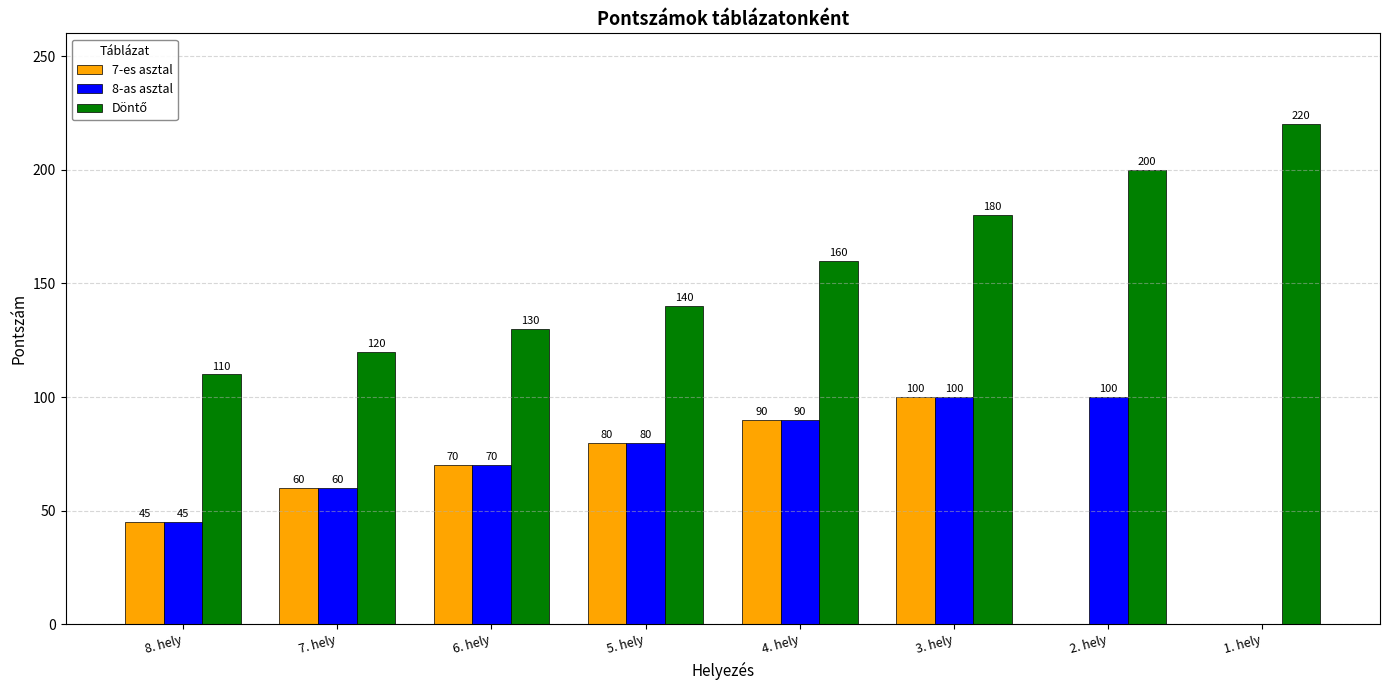

What is the sum of all 8-as asztal values?

545